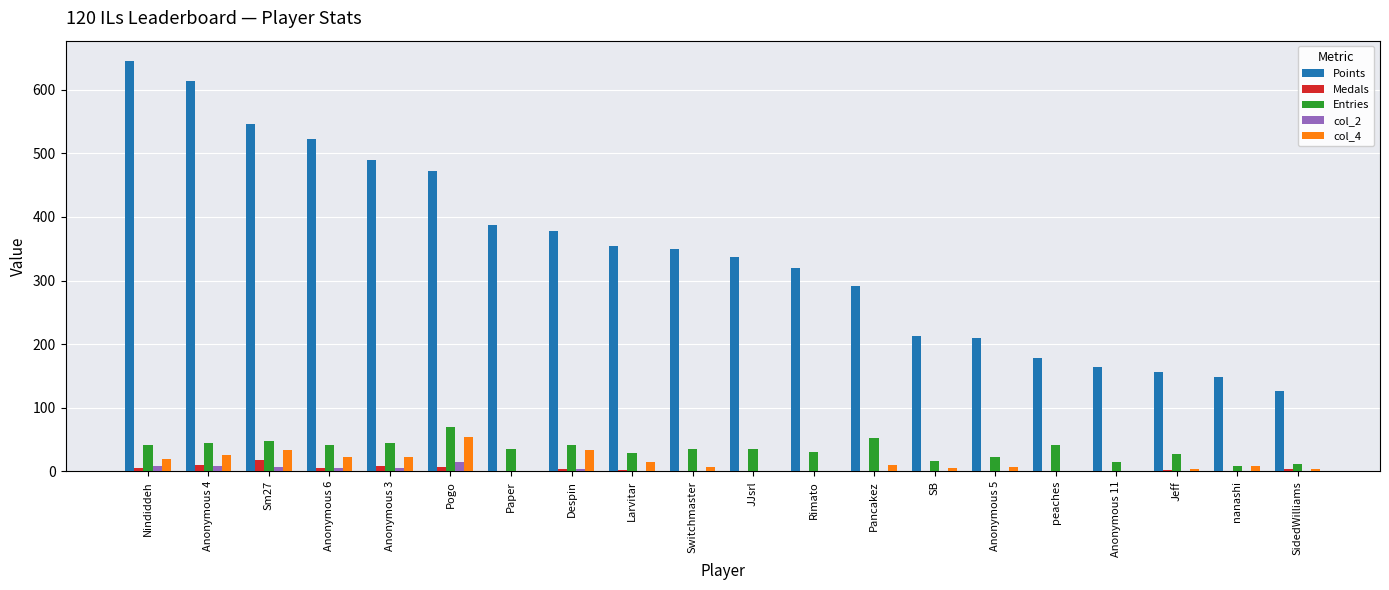

Which series has the largest range (max minus min)?

Points